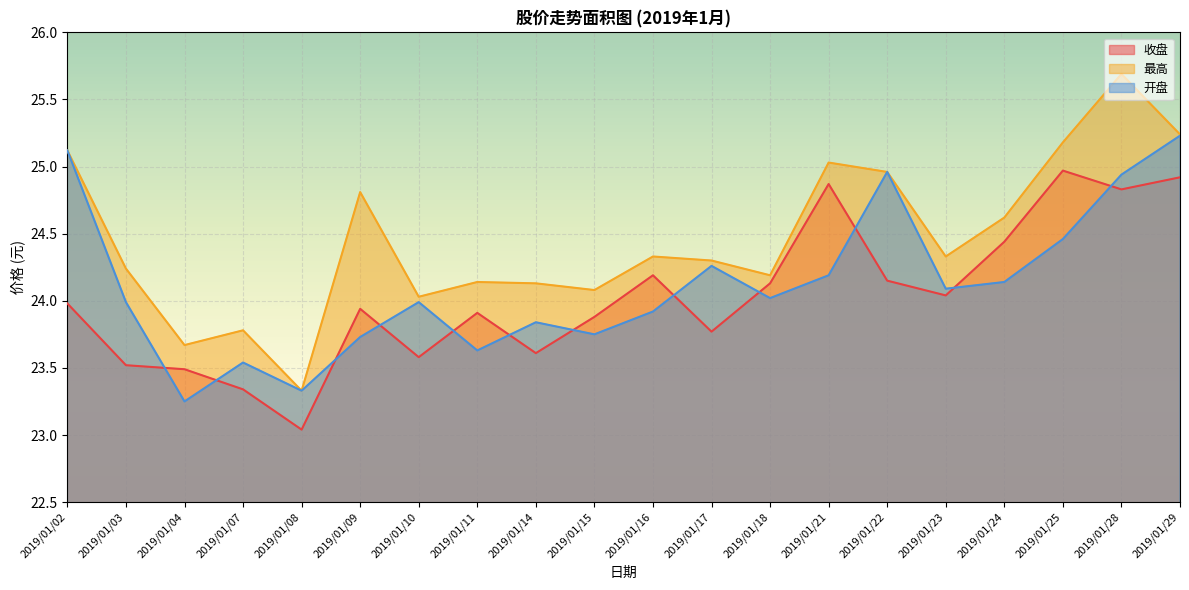

What is the average value of the 开盘 series?

24.1